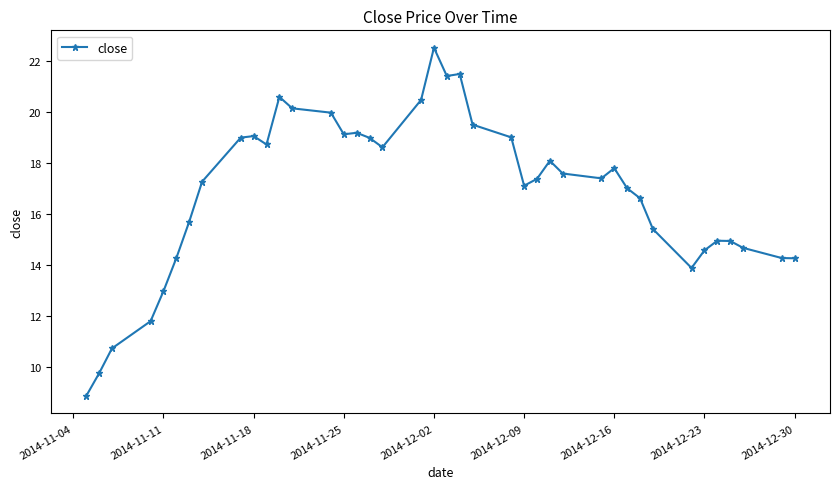

How many distinct data groups are displayed?

1